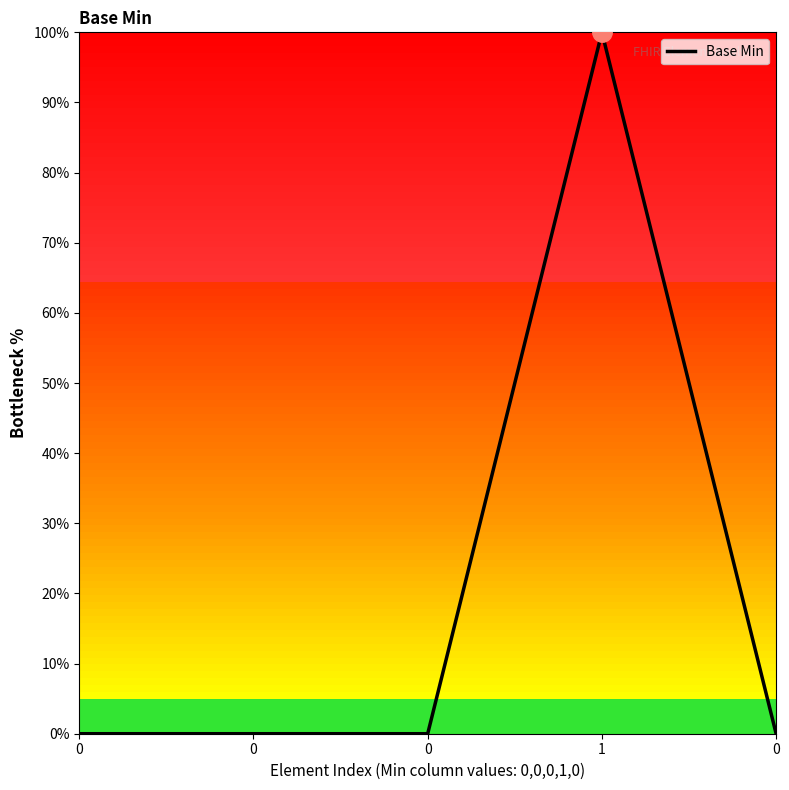

Does the chart display data point markers on the line(s)?

No